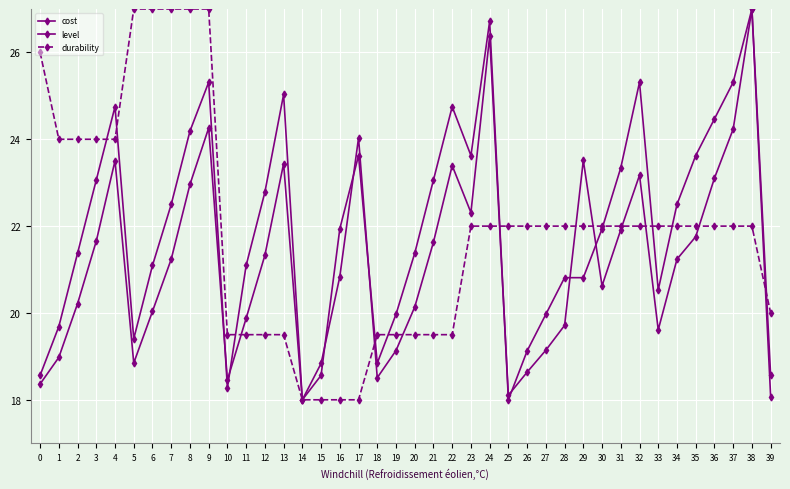

How many distinct data groups are displayed?

3